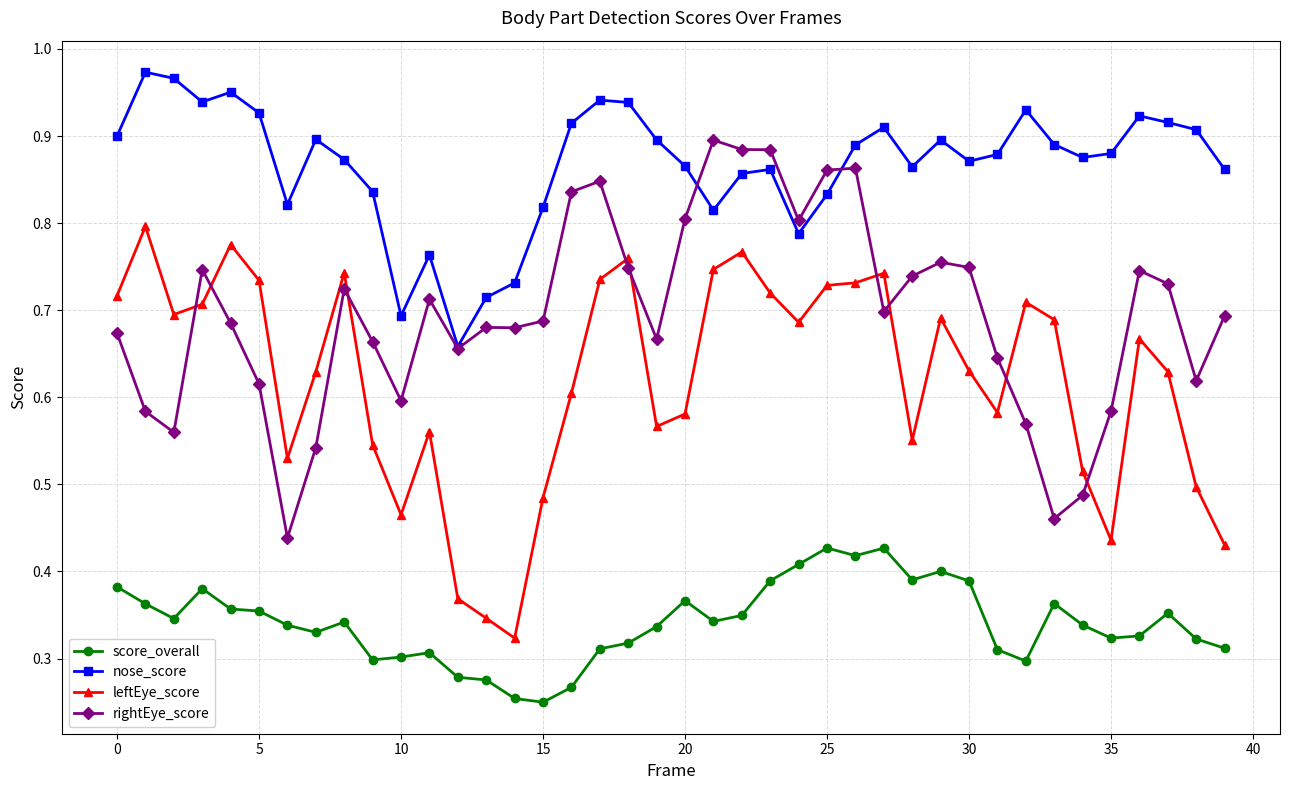

Count the rightEye_score values in the range 0 to 1.

40